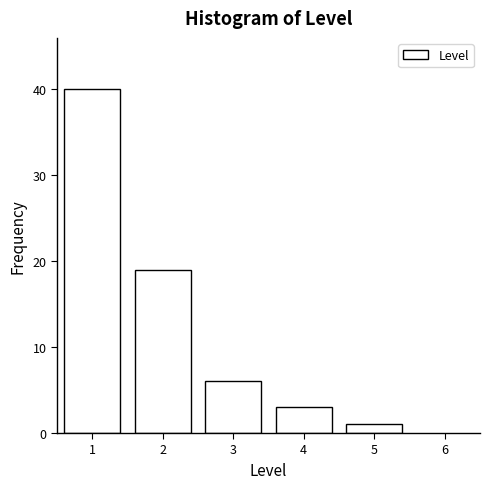

Reading left to right, list all the values displayed in this chart.

1=40	2=19	3=6	4=3	5=1